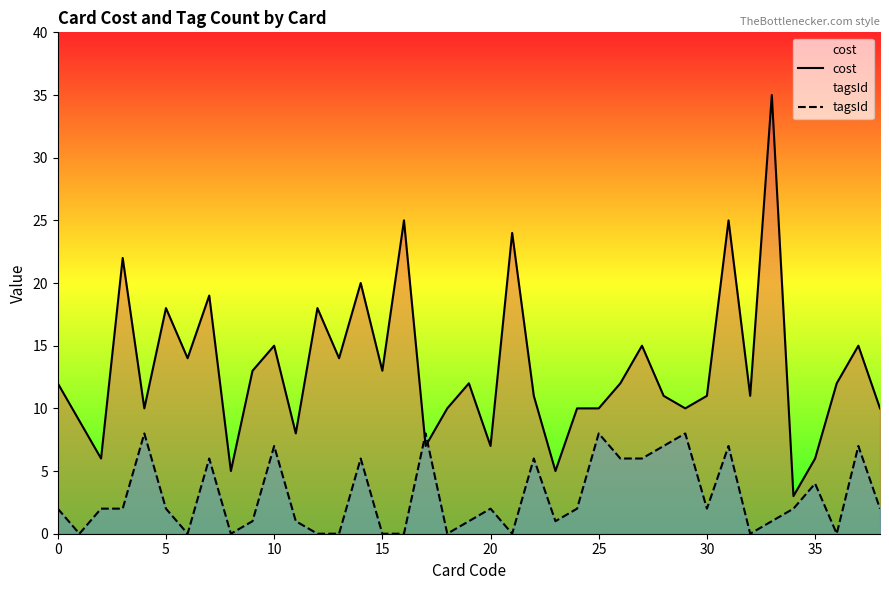

How many values in the cost series are below 12?

19